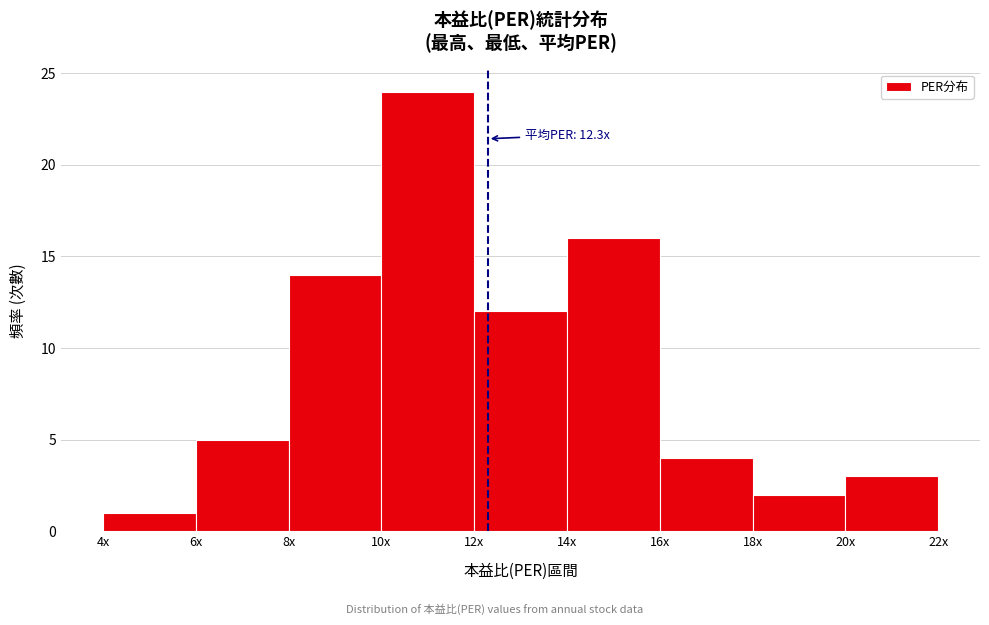

Reading right to left, transcribe all the data shown in this chart.

3	2	4	16	12	24	14	5	1